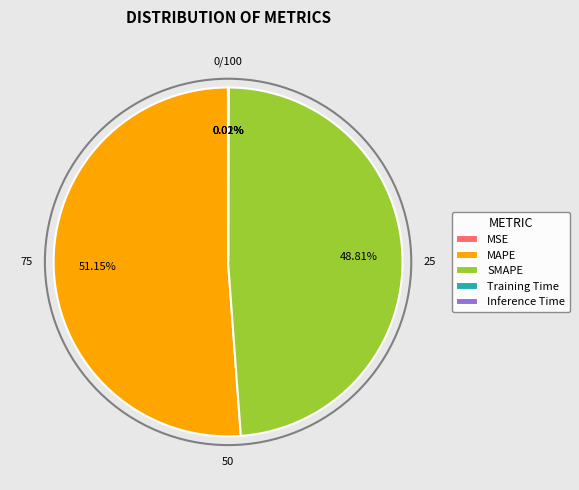

What is the largest slice in the pie chart?

MAPE